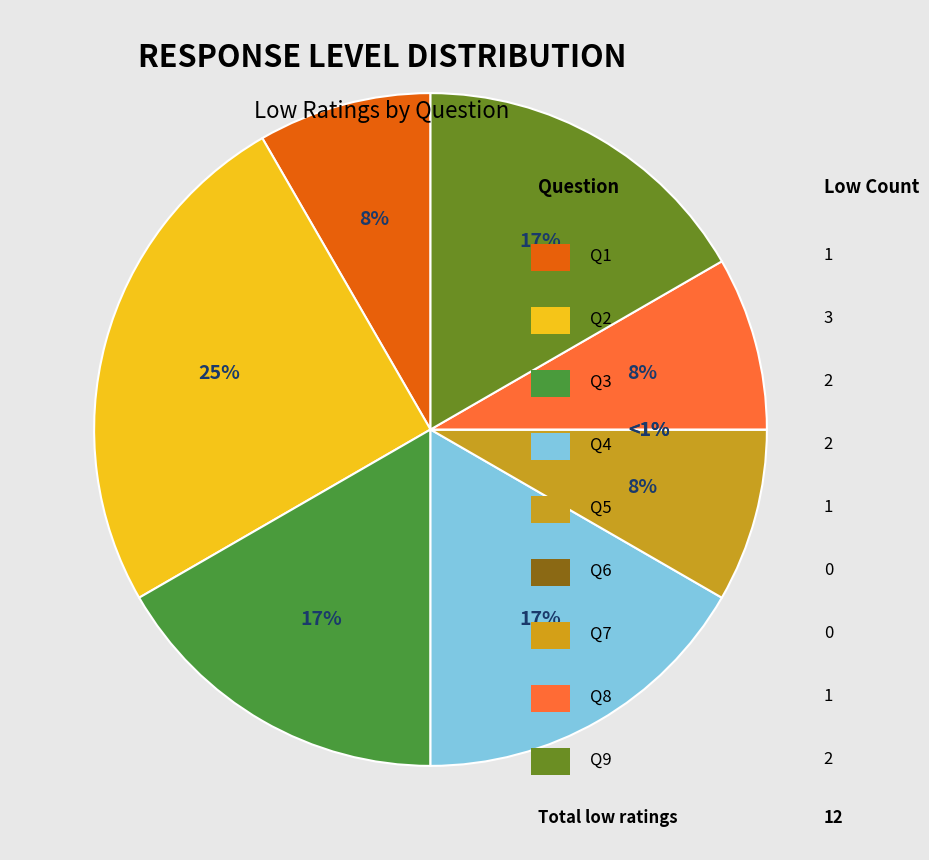

Combined, do 6 and 7 account for over 50%?

No